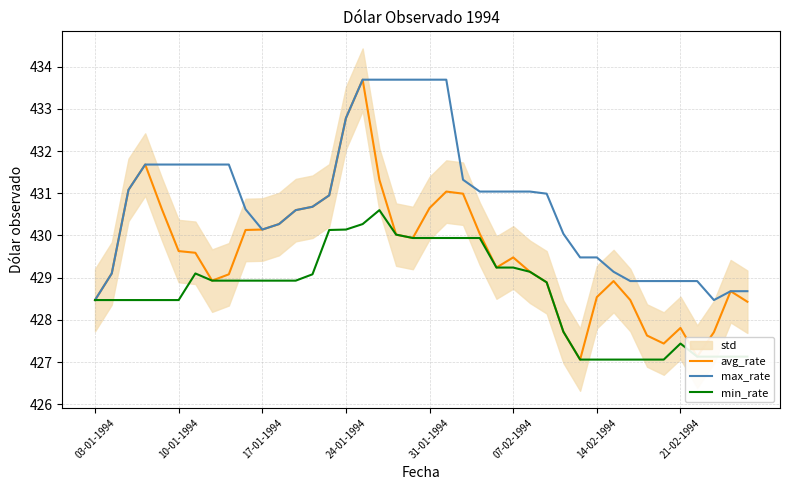

Rank the series by their maximum value, from highest to lowest.

avg_rate, max_rate, min_rate